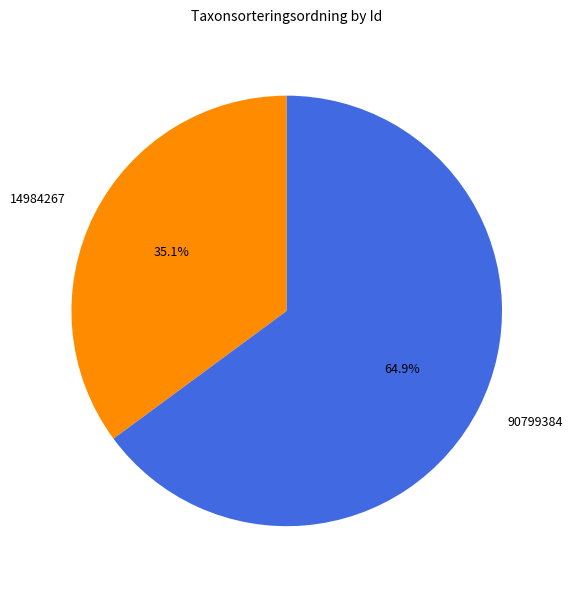

What percentage is the 14984267 slice, to the nearest percent?

35%